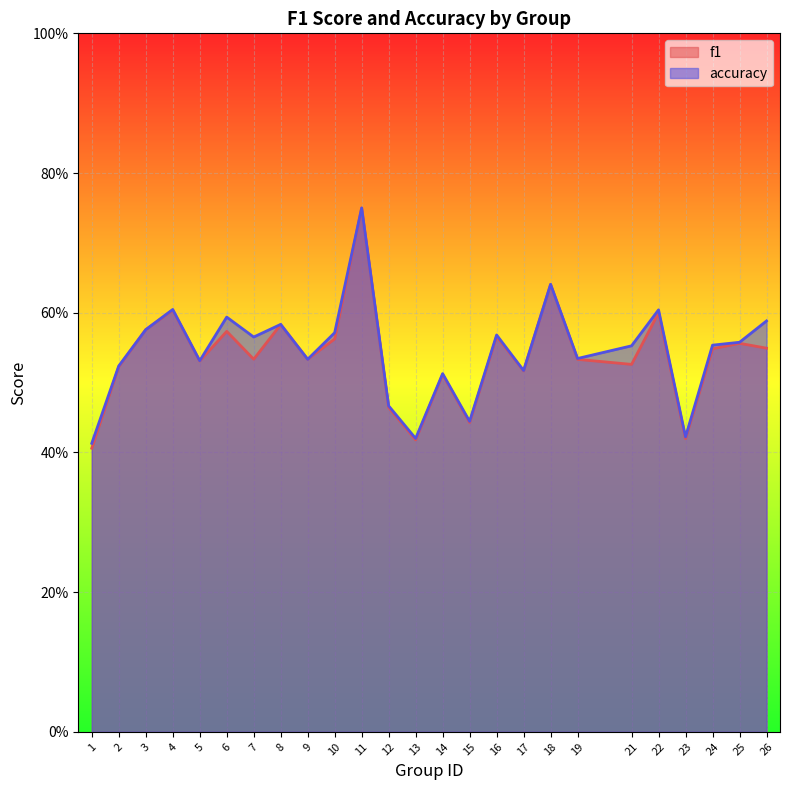

Count the number of data series in this chart.

2